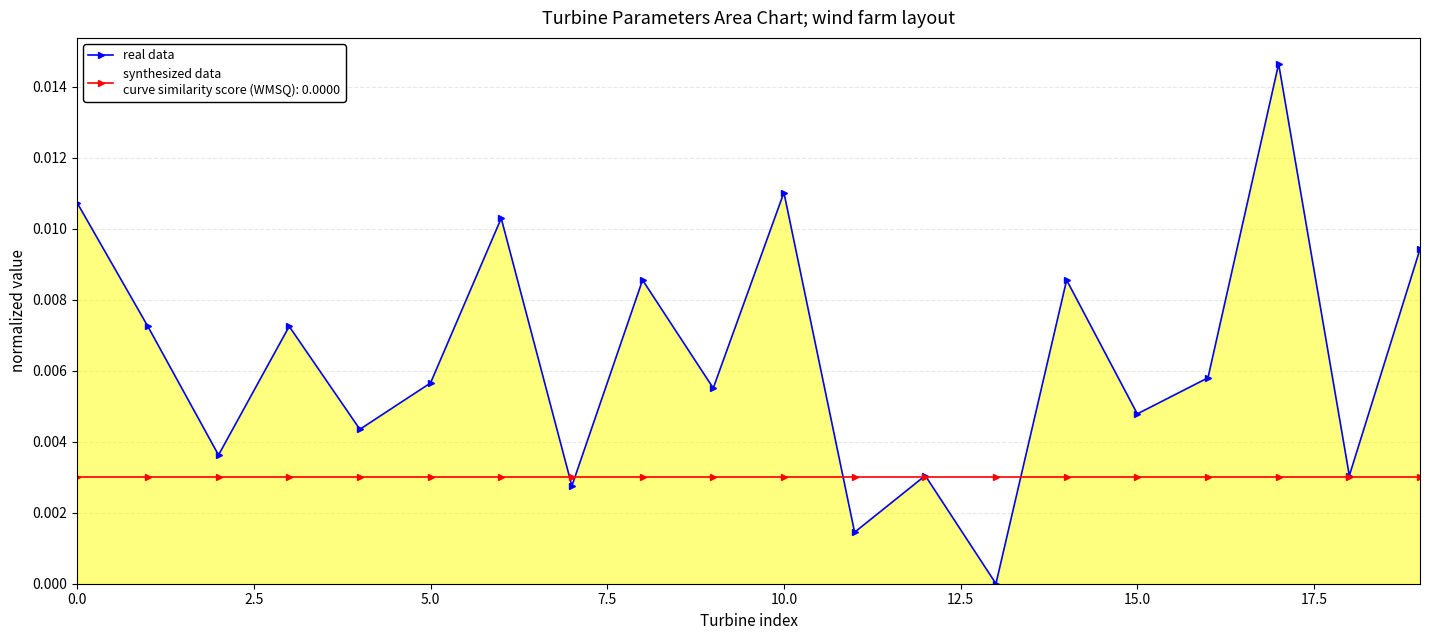

How many data points does each series have?

20